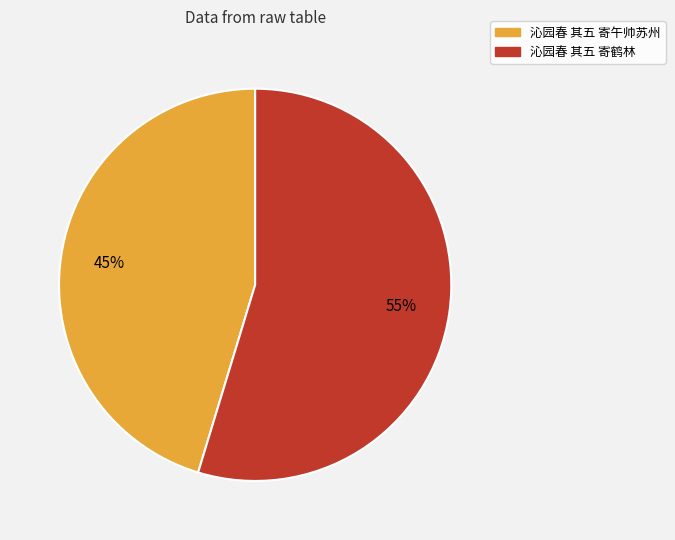

Which has a higher value, 沁园春 其五 寄午帅苏州 or 沁园春 其五 寄鹤林?

沁园春 其五 寄鹤林